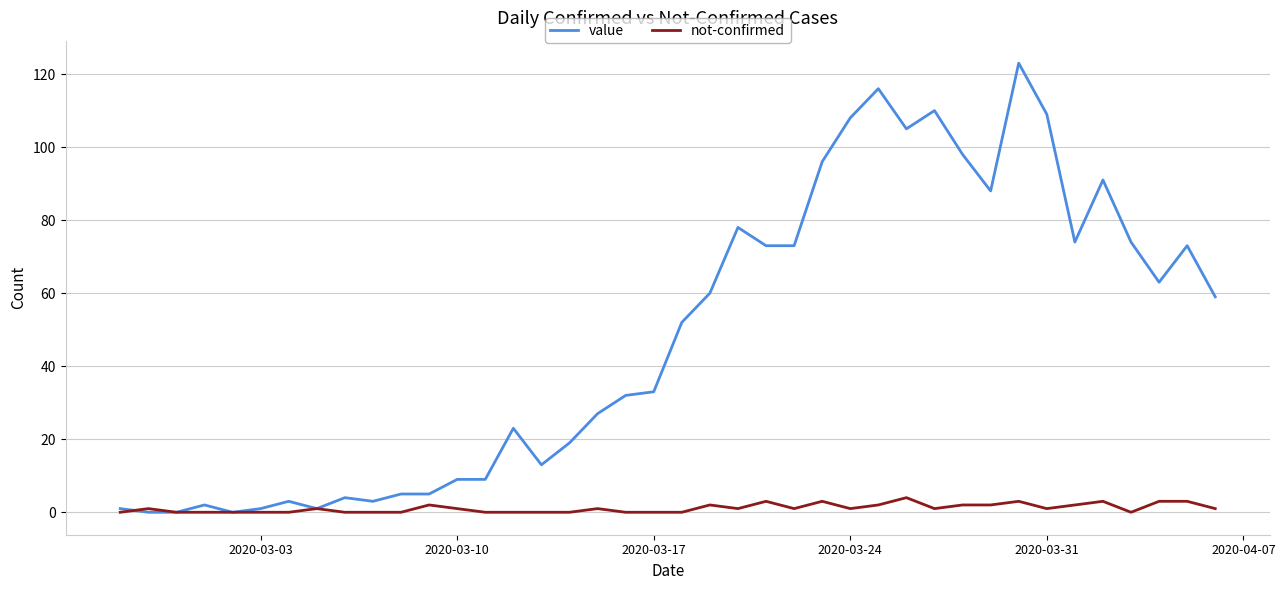

Rank the series by their average value, from highest to lowest.

value, not-confirmed